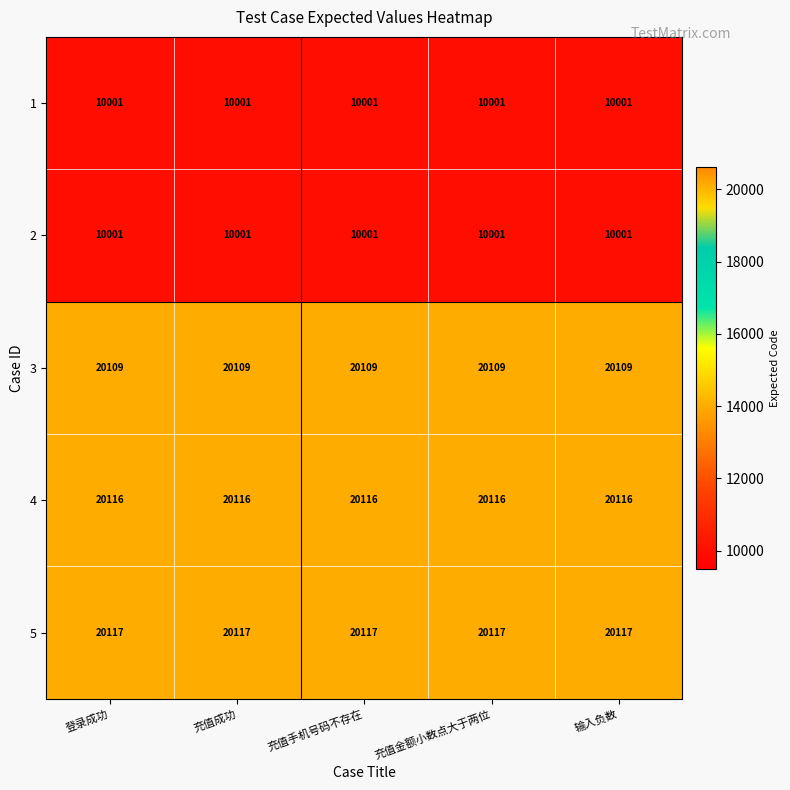

What is the spread (max minus min) of values at 登录成功?

10116